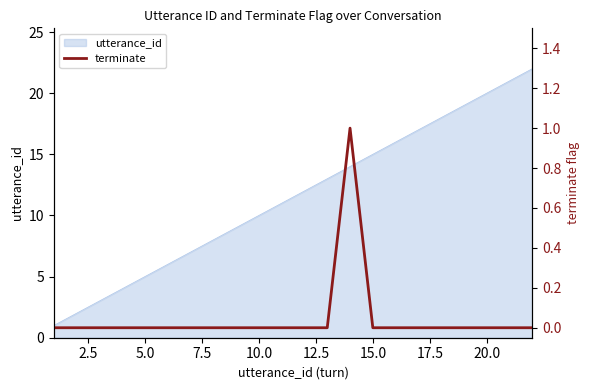

How many interior local peaks (higher than both neighbors) does the data have?

1